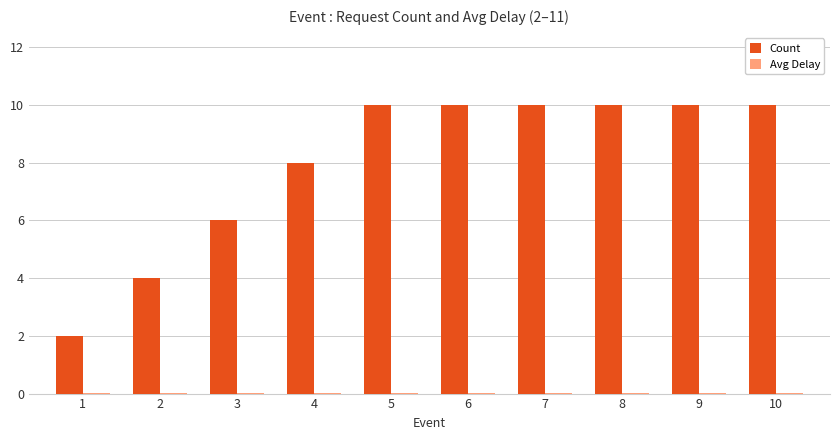

What is the spread (max minus min) of values at 6?

10.0